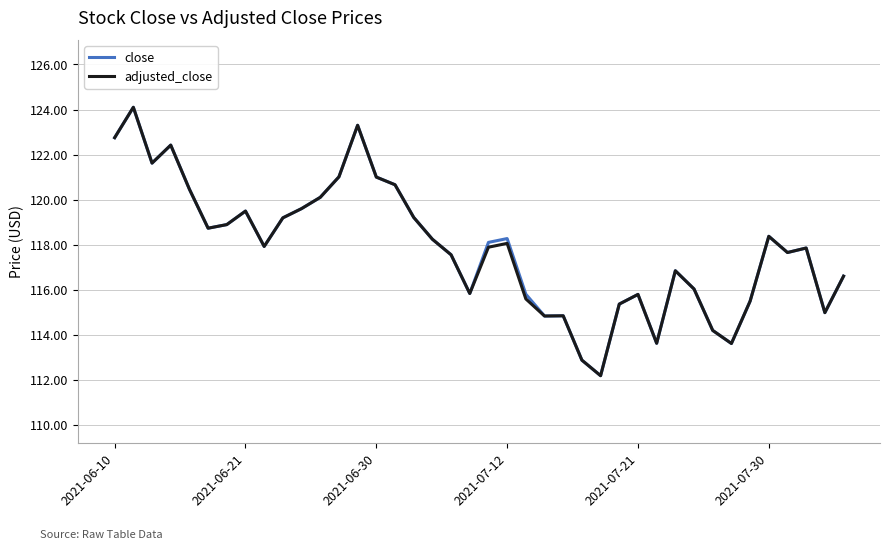

What is the highest value of the adjusted_close series?

124.1